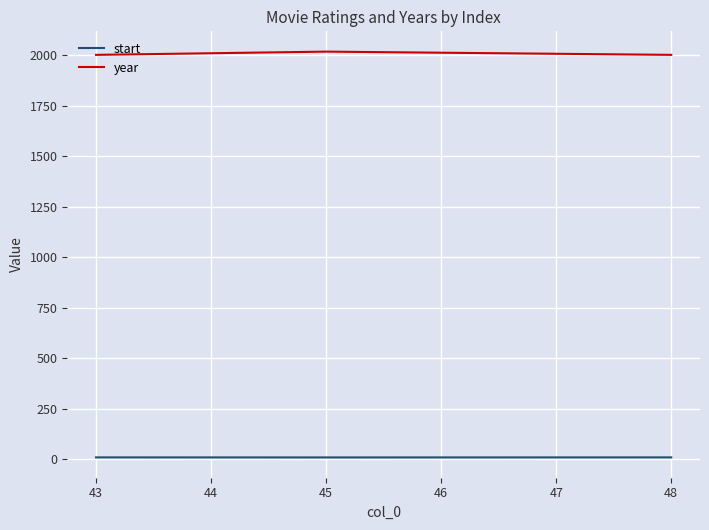

What is the highest value of the year series?

2017.0